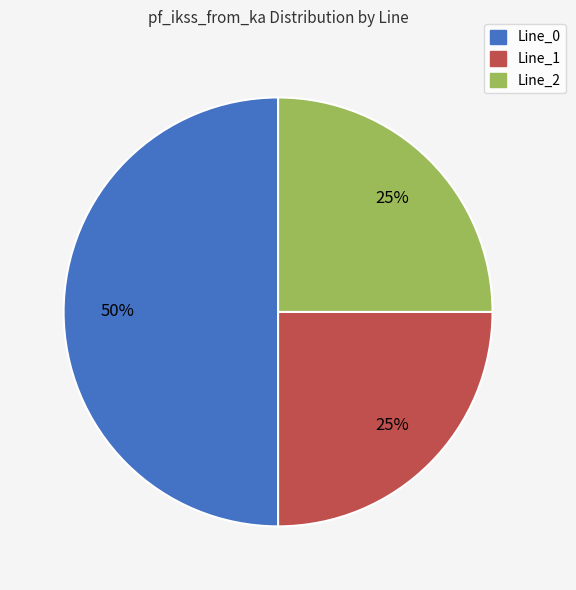

Is Line_1 the majority of the pie?

No